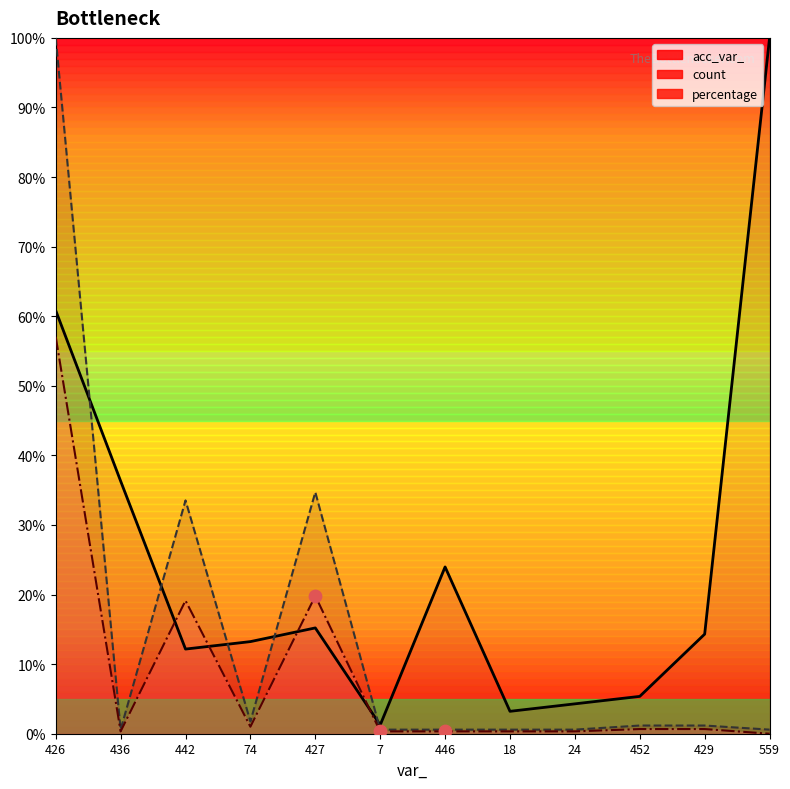

Is the value of percentage at 446 greater than the value of acc_var_ at 442?

No